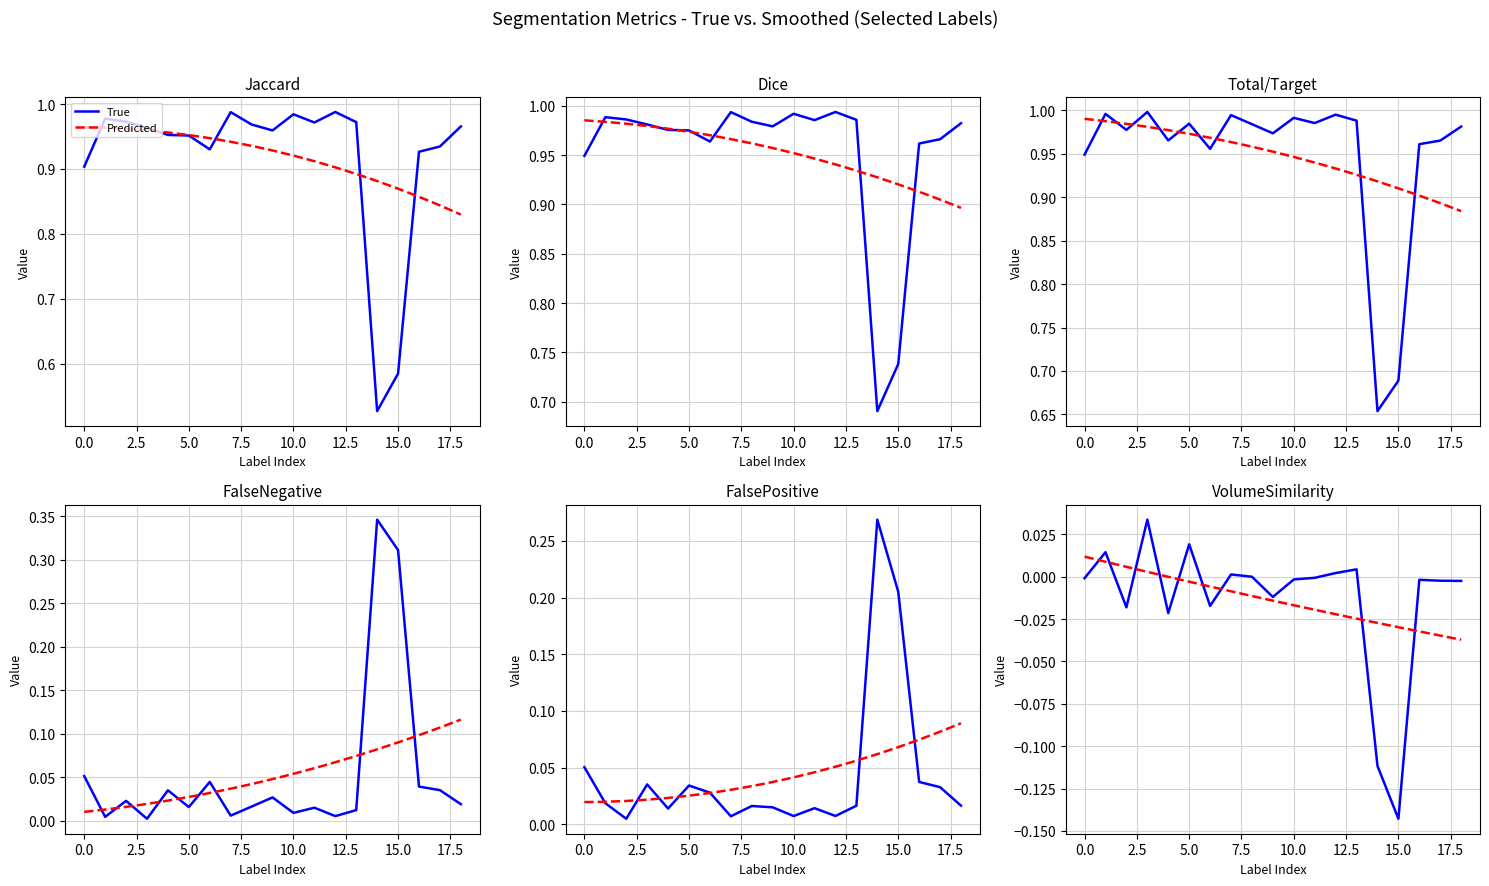

Is the value of True at −2.5 greater than the value of Predicted at 14?

Yes